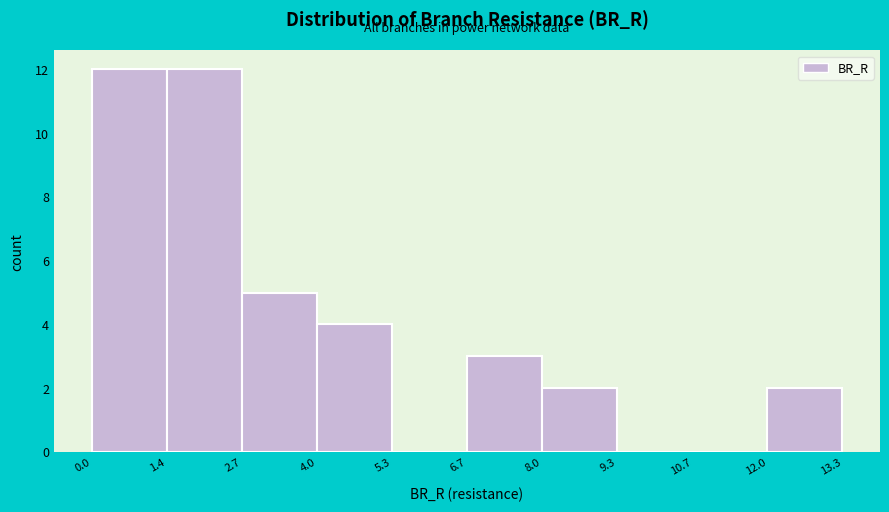

Reading left to right, transcribe this chart: for each bar, give the range it covers on the x-axis and its height. The values are not printed on the chart, so give them approximately, as read against the axis.

0.0 to 1.4: 12
1.4 to 2.7: 12
2.7 to 4.0: 5
4.0 to 5.3: 4
5.3 to 6.7: 0
6.7 to 8.0: 3
8.0 to 9.3: 2
9.3 to 10.7: 0
10.7 to 12.0: 0
12.0 to 13.3: 2